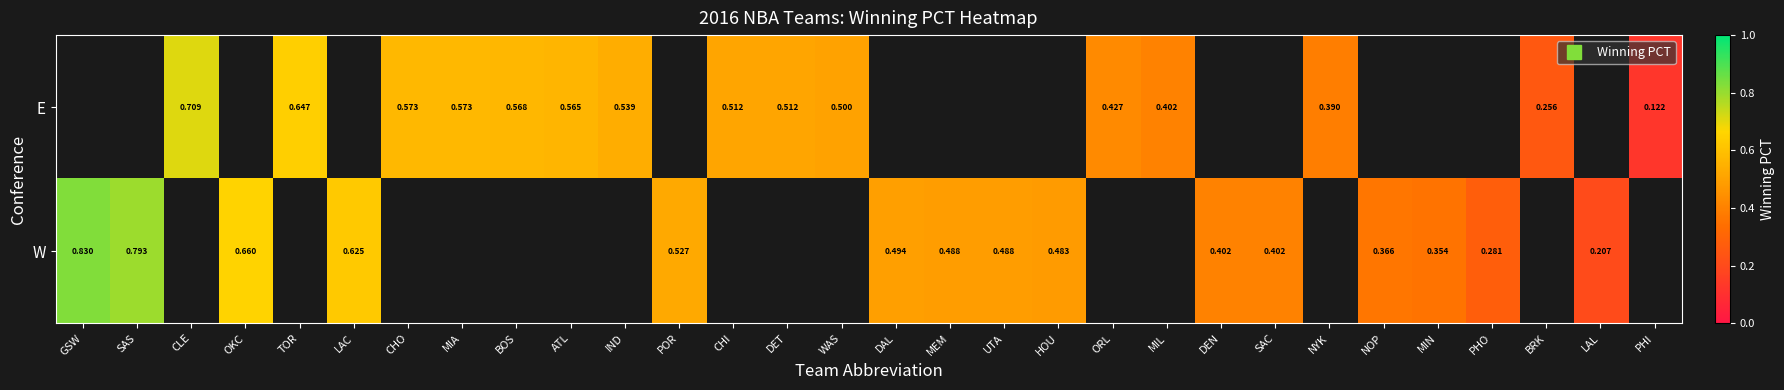

List the series in order of their peak value, lowest first.

E, W